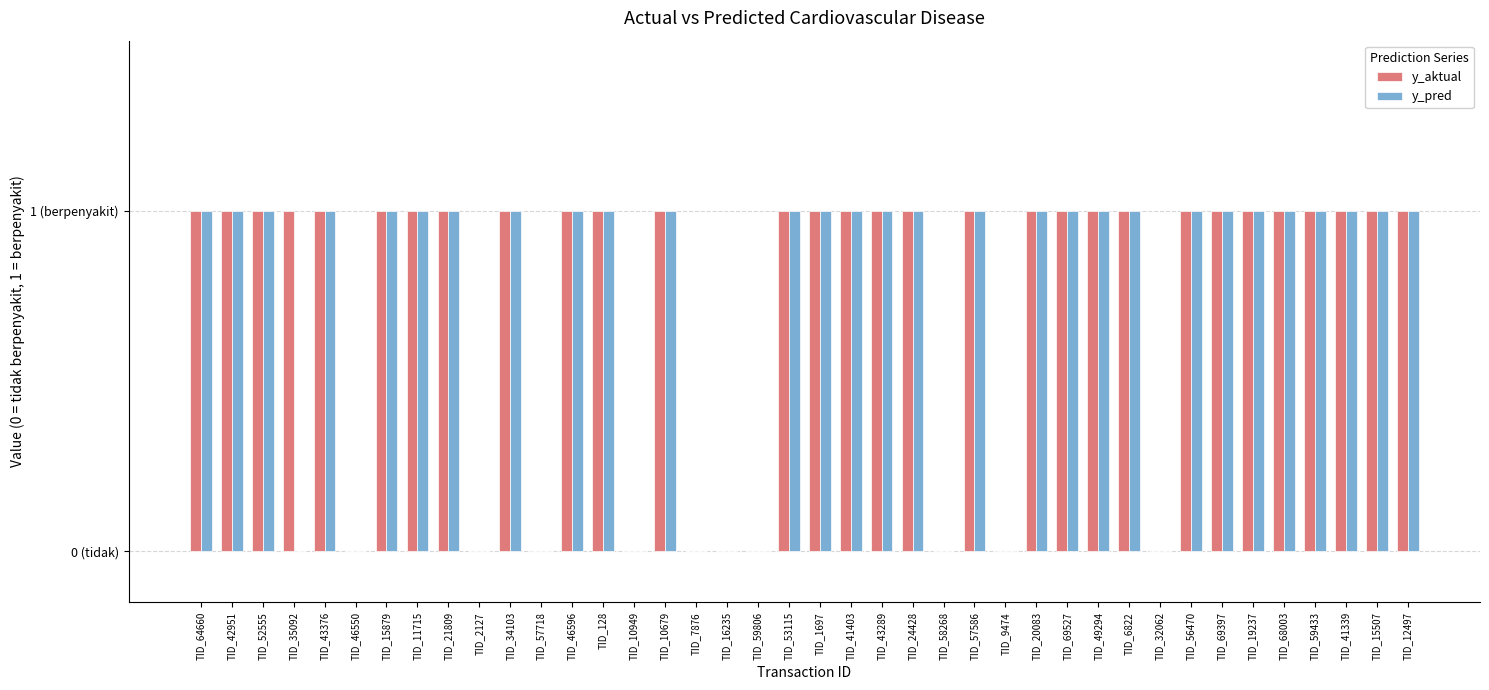

What is the total value across all series at TID_6822?

2